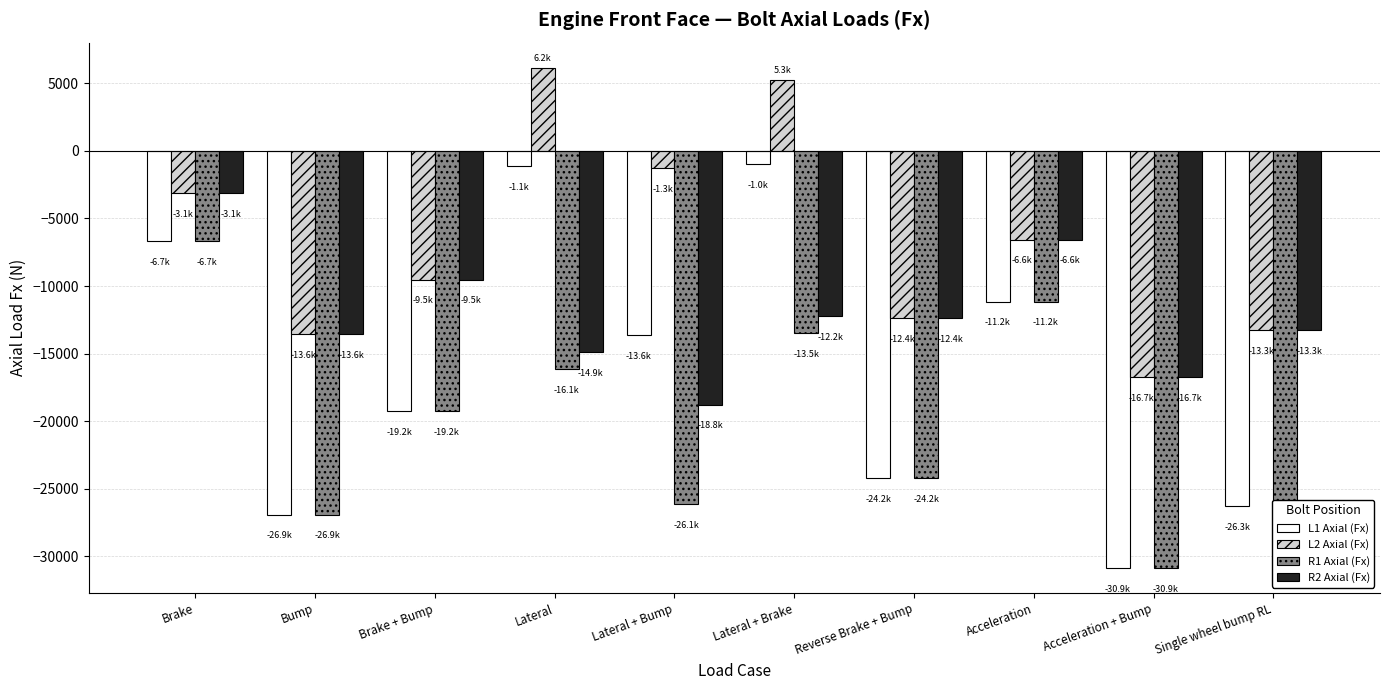

What is the difference between the second highest and second lowest values in the L2 Axial (Fx) series?

18850.6